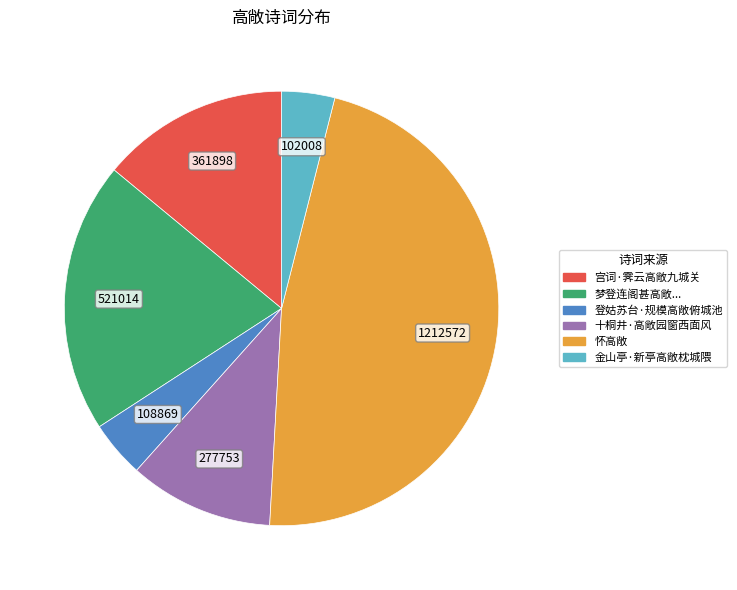

Is 十桐井·高敞园窗西面风 the majority of the pie?

No